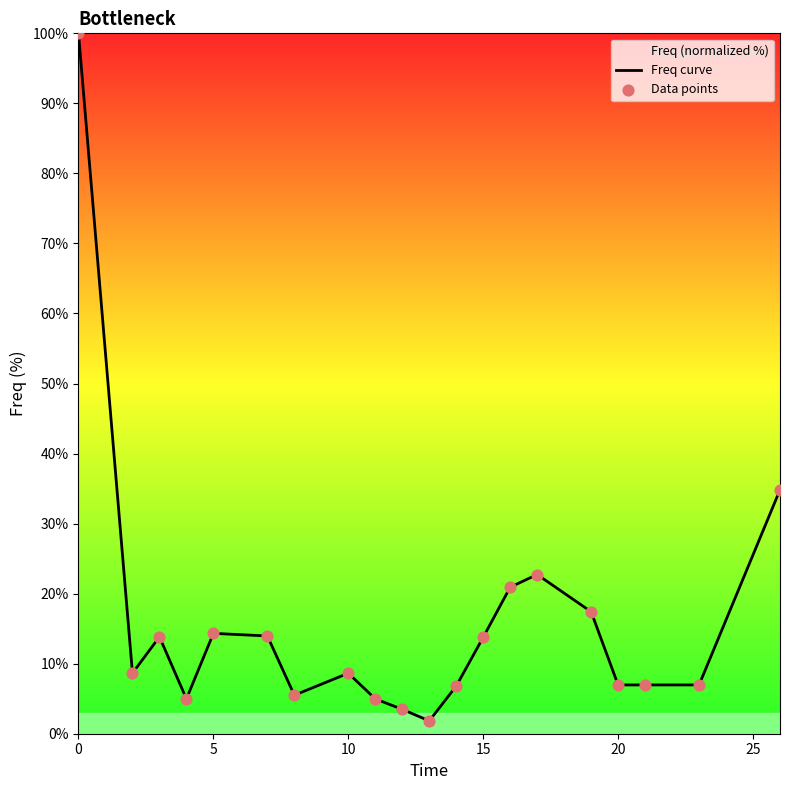

What is the greatest value displayed?

100.0